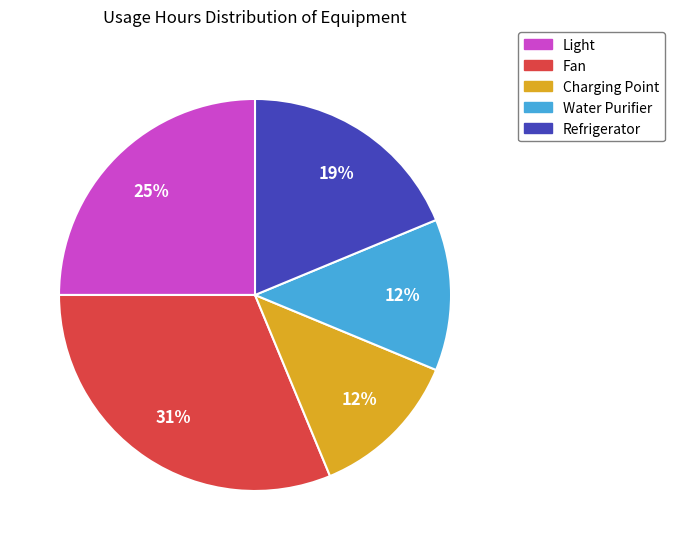

Between Refrigerator and Charging Point, which is larger?

Refrigerator